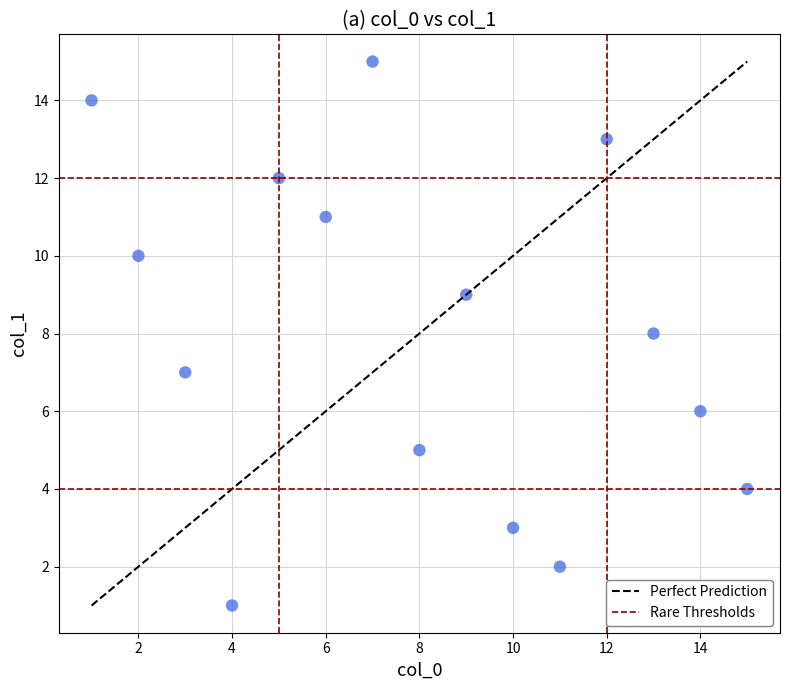

What is the range of Y values (max minus min)?

14